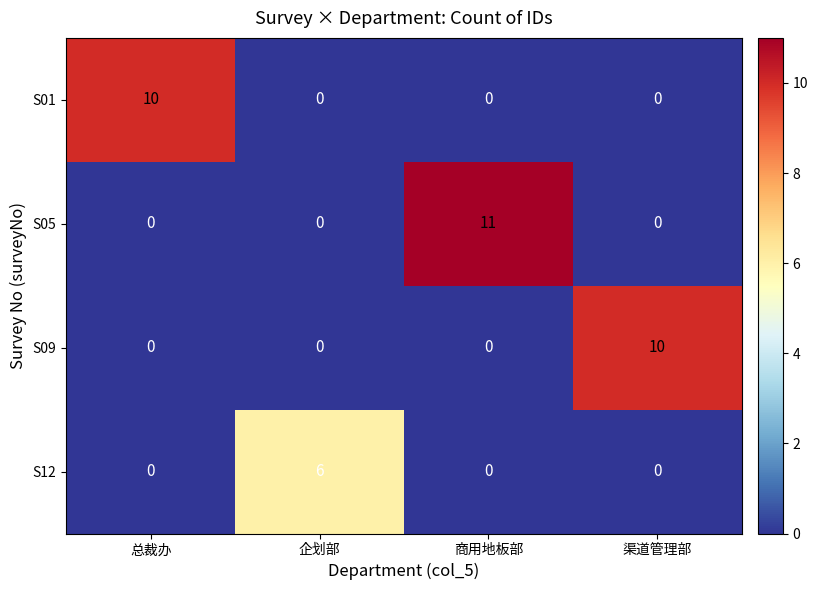

Is the value of S12 at 商用地板部 greater than the value of S05 at 商用地板部?

No